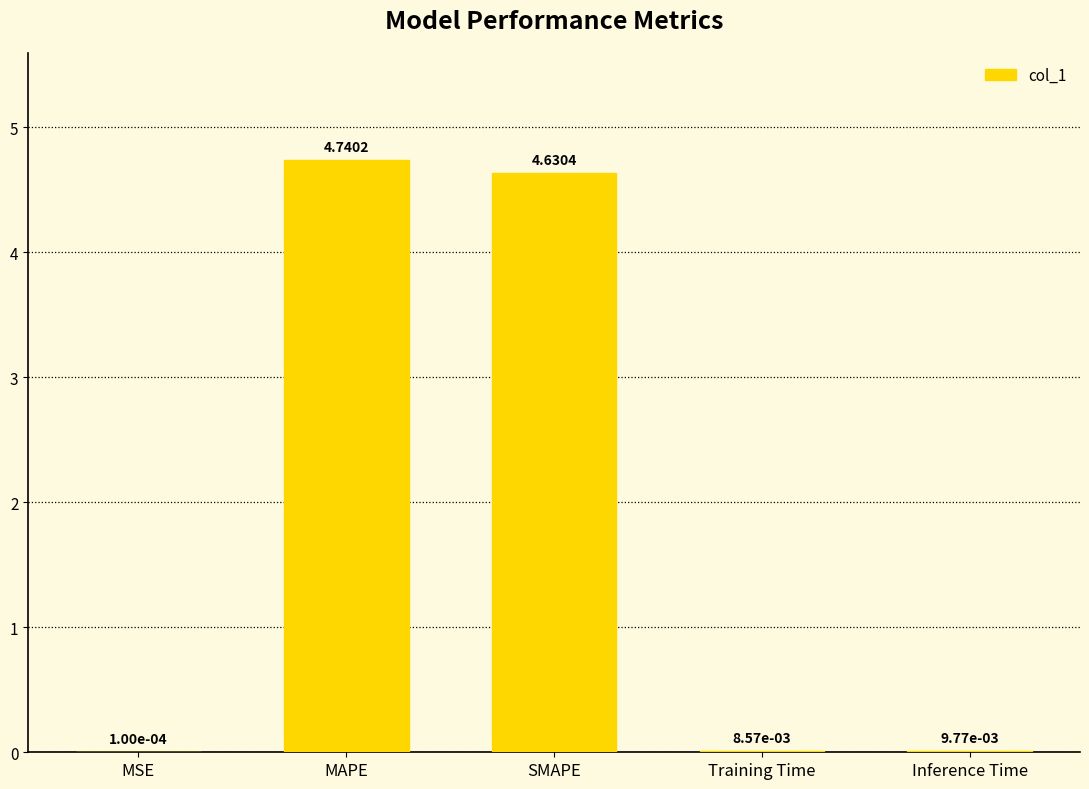

What is the sum of all values?

9.4